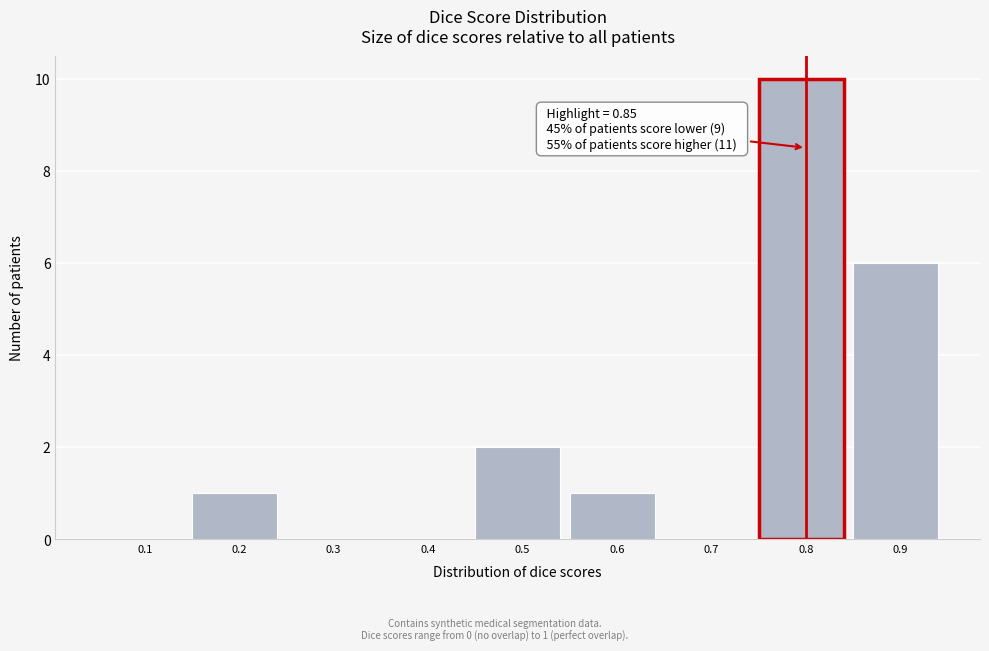

Reading right to left, what are all the values shown in this chart?

0.9=6	0.8=10	0.7=0	0.6=1	0.5=2	0.4=0	0.3=0	0.2=1	0.1=0